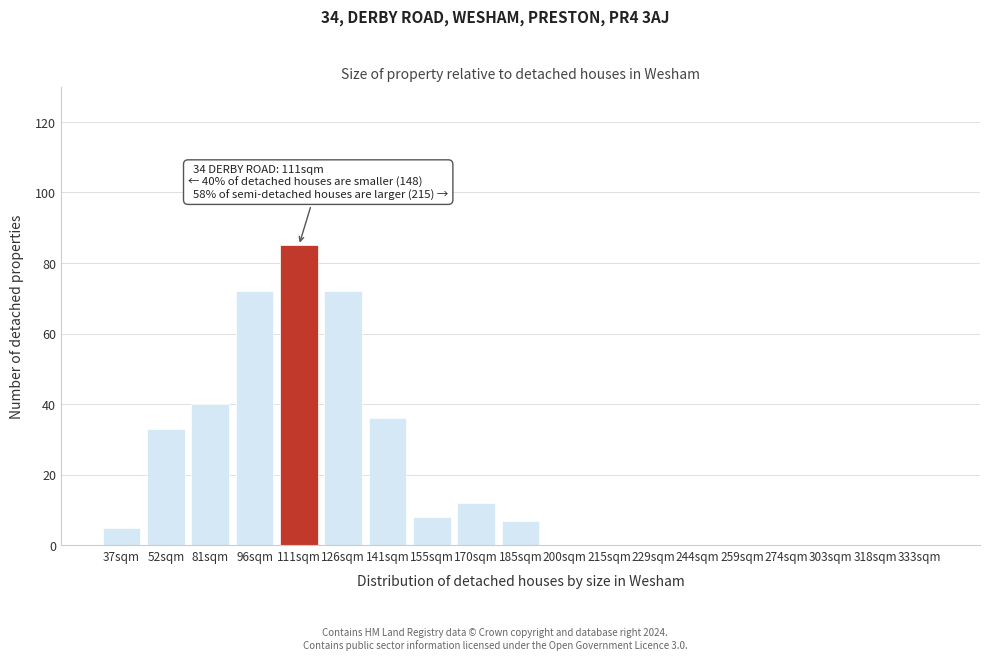

Reading left to right, transcribe all the data shown in this chart.

37sqm=5	52sqm=33	81sqm=40	96sqm=72	111sqm=85	126sqm=72	141sqm=36	155sqm=8	170sqm=12	185sqm=7	200sqm=0	215sqm=0	229sqm=0	244sqm=0	259sqm=0	274sqm=0	303sqm=0	318sqm=0	333sqm=0